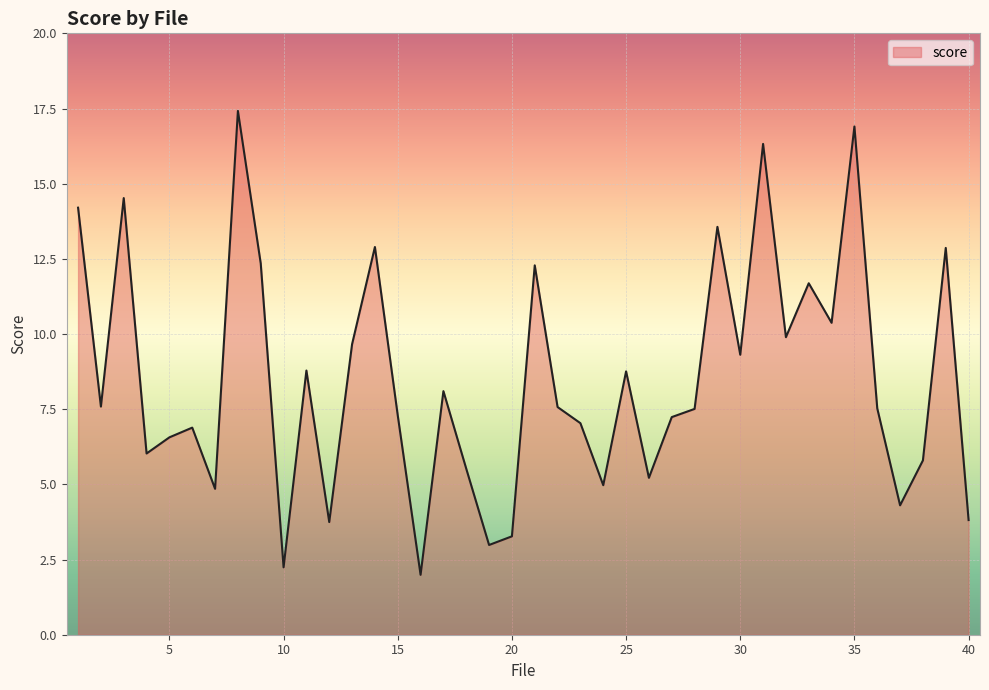

What is the difference between the maximum and second lowest values?

15.2